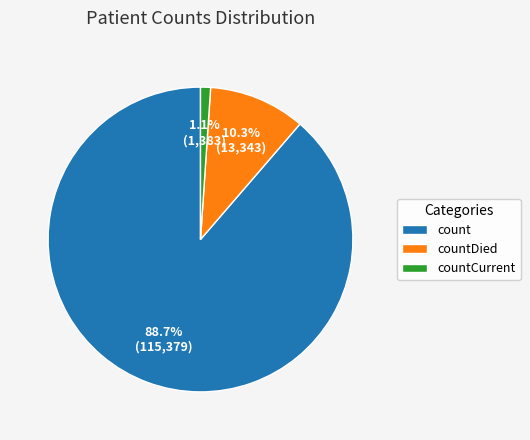

Is it true that count is 99% of the pie?

False